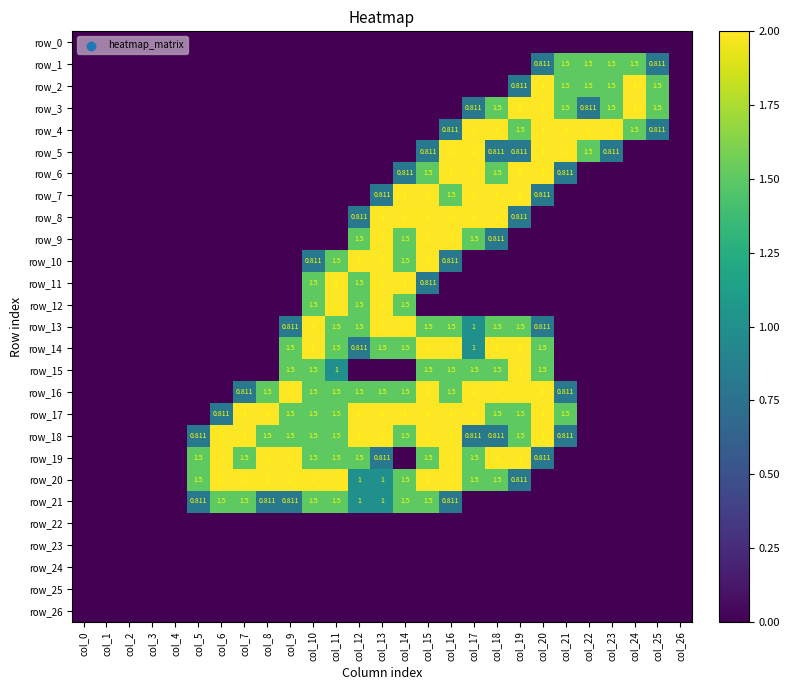

How many positive values does the row_17 series have?

16